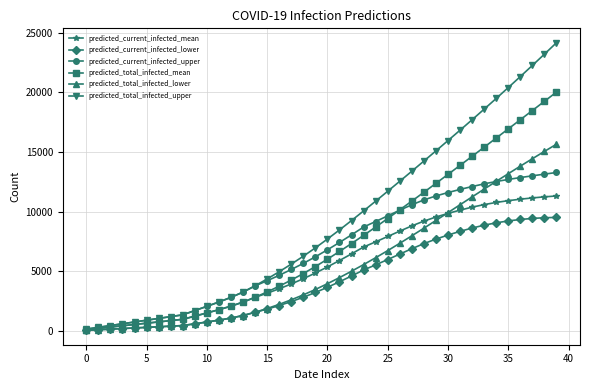

What is the maximum value for predicted_current_infected_upper?

13283